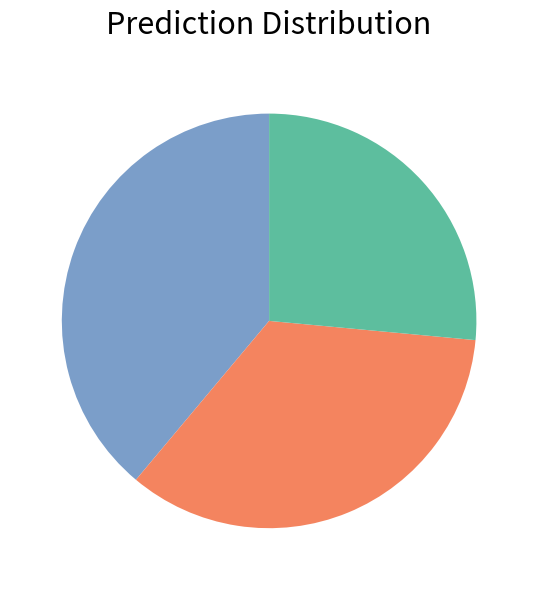

Is there a majority slice in this chart?

No